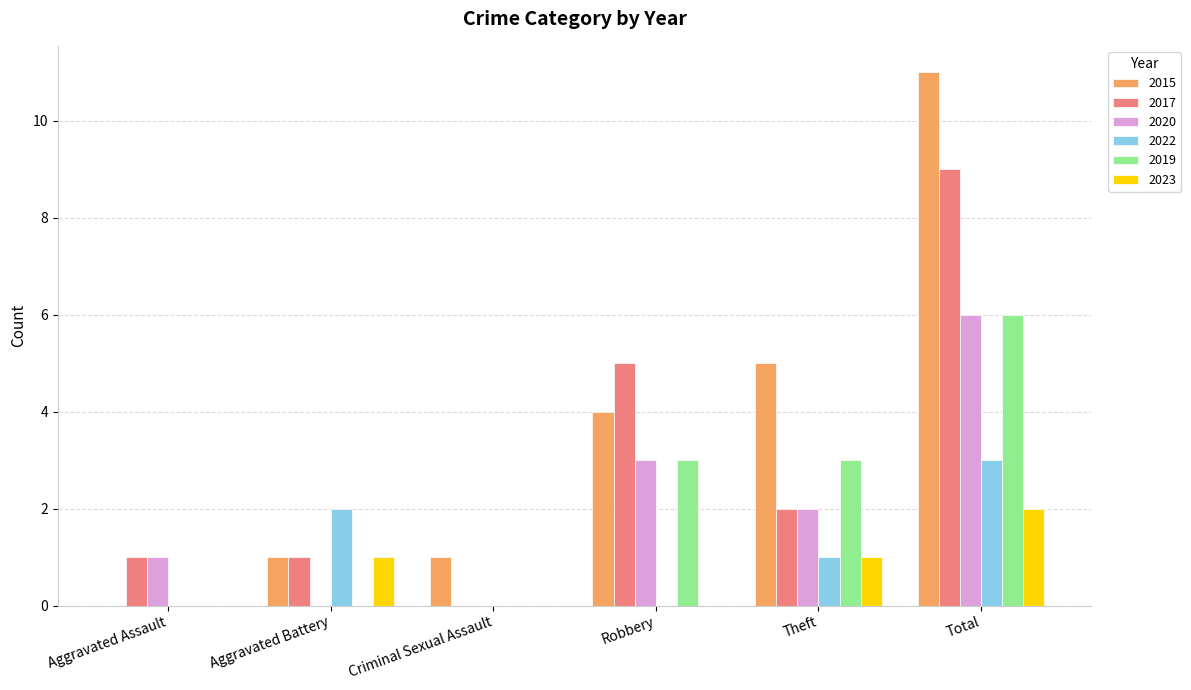

What is the sum of the 2017 values at Theft and Criminal Sexual Assault?

2